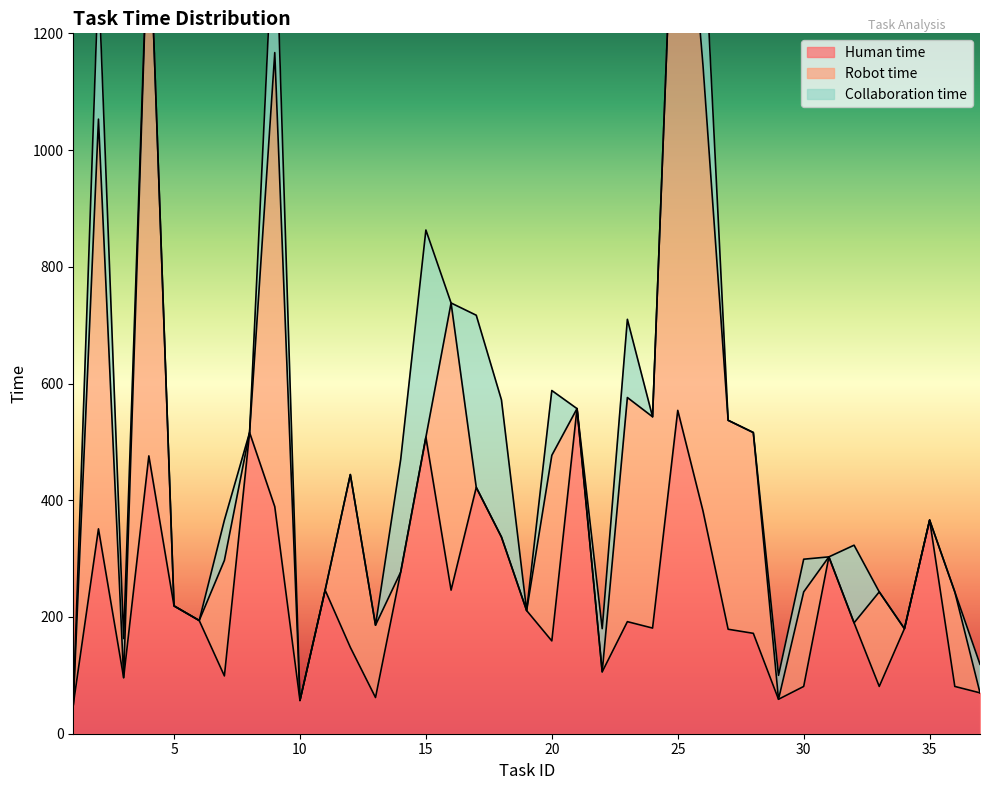

Which series has the widest spread of values?

Robot time